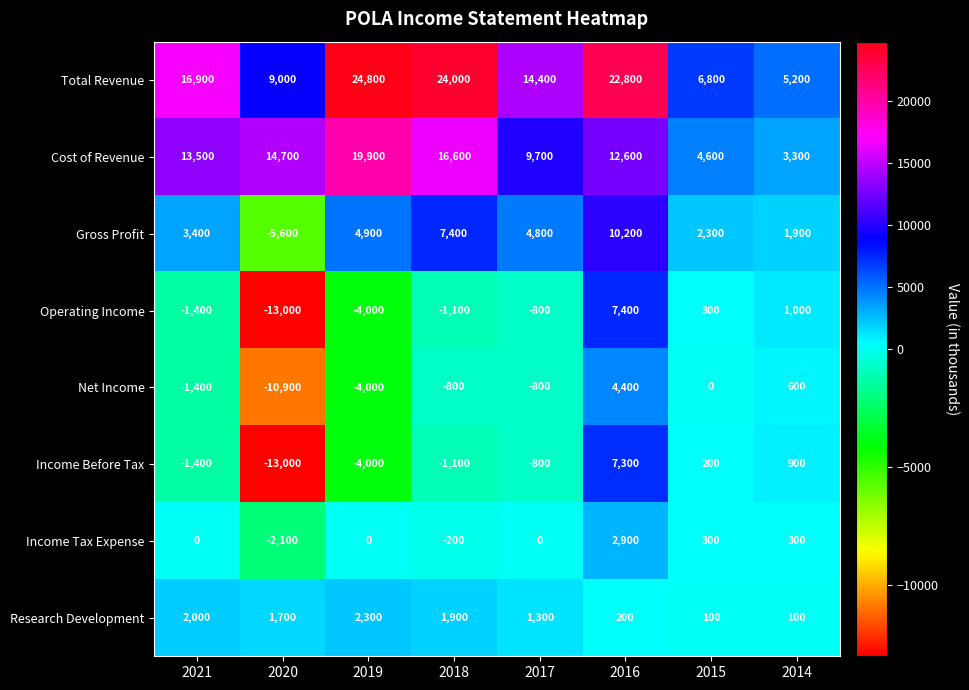

At how many categories does at least one series exceed 24776?

1